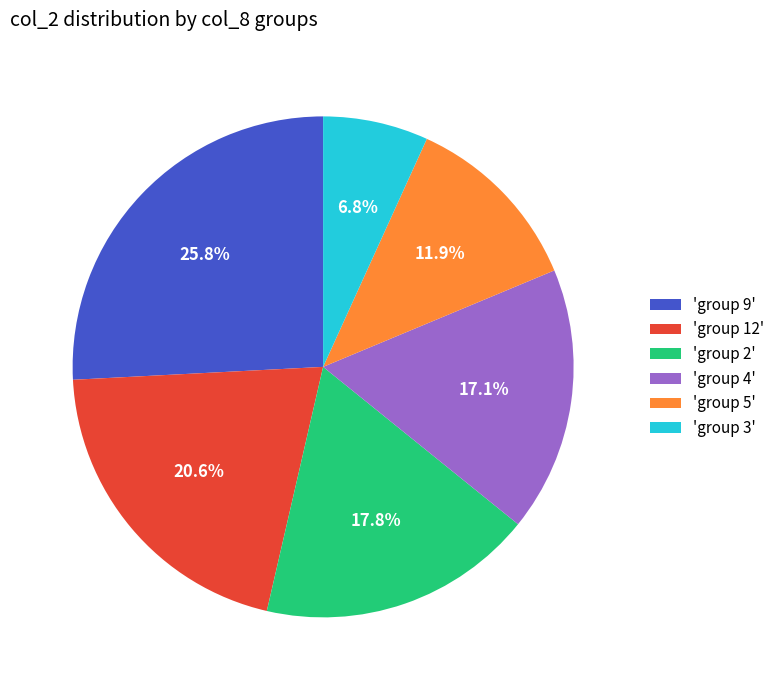

Combined, what portion of the pie is 'group 2' and 'group 12'?

38.4%